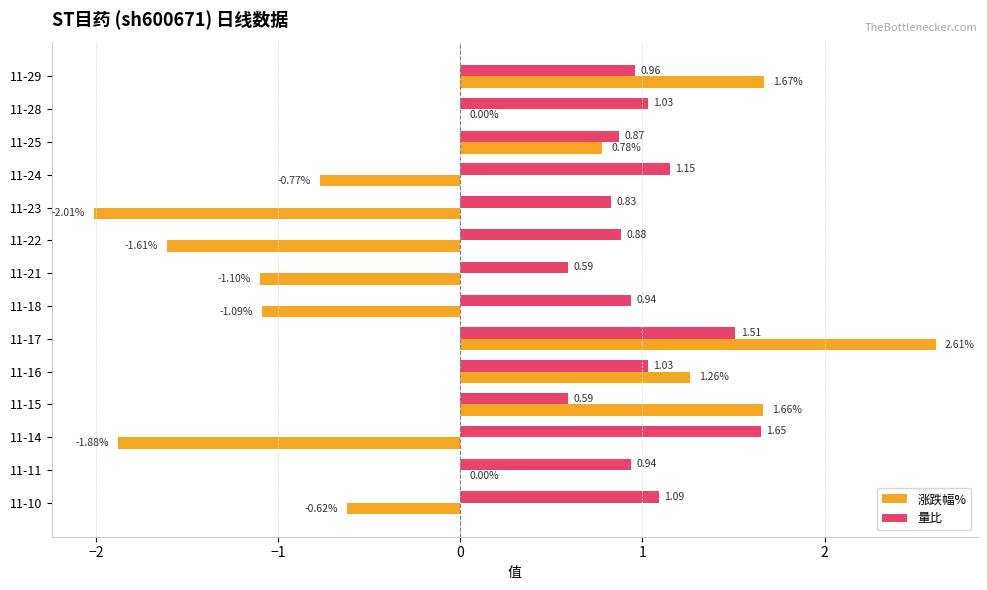

What is the total value across all series at 11-29?

2.6